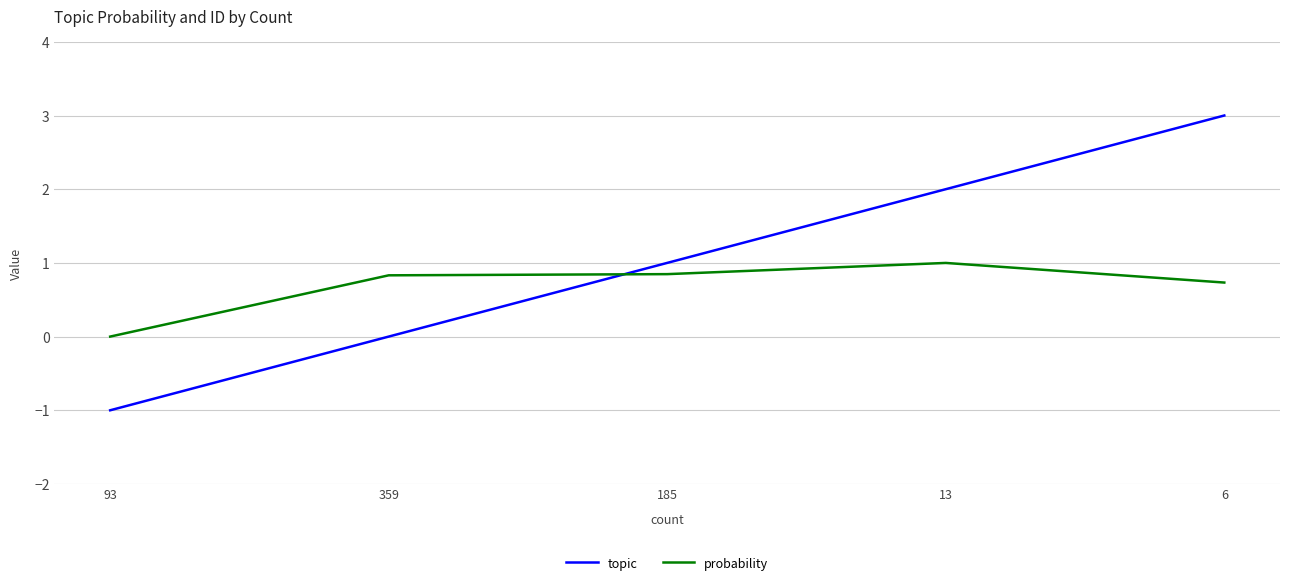

Is it true that probability equals 0.8 at 359?

True